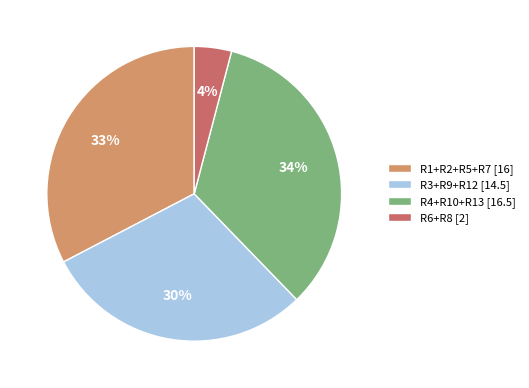

To the nearest percent, what is the difference between the largest and smallest slice percentages?

30%